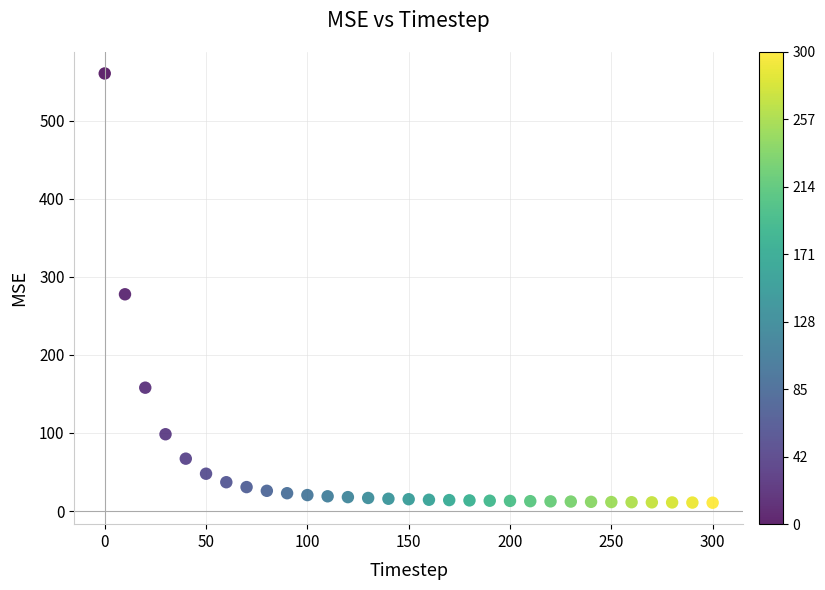

What Y value in the scatter plot is closest to 285?

277.6